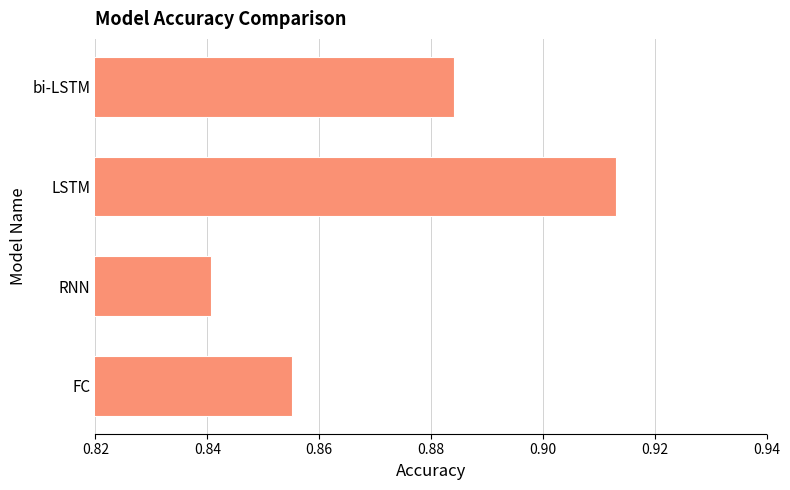

At which category does the chart reach its peak across all series?

LSTM